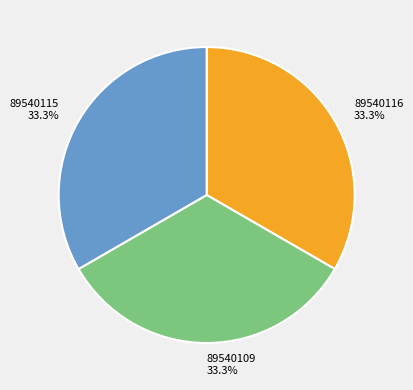

Count the number of slices in the pie.

3